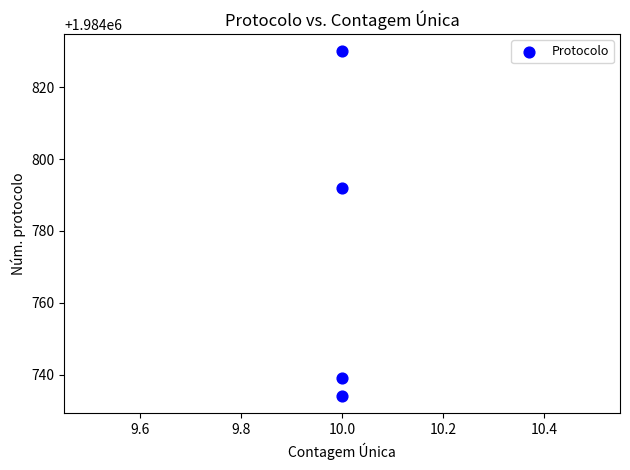

What Y value in the scatter plot is closest to 1984782?

1984792